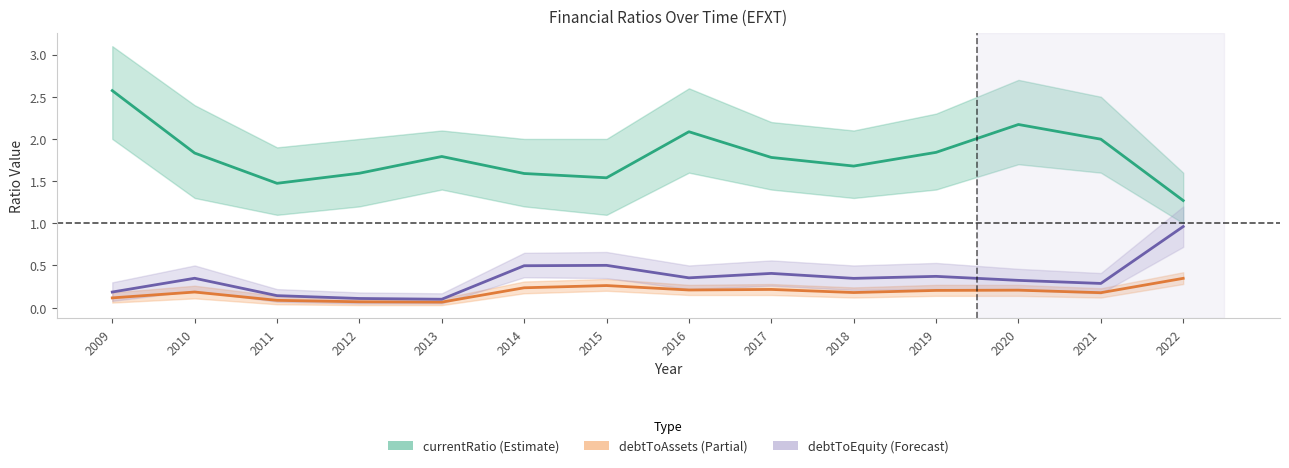

Rank the categories by debtToEquity value from highest to lowest.

2022, 2015, 2014, 2017, 2019, 2016, 2010, 2018, 2020, 2021, 2009, 2011, 2012, 2013